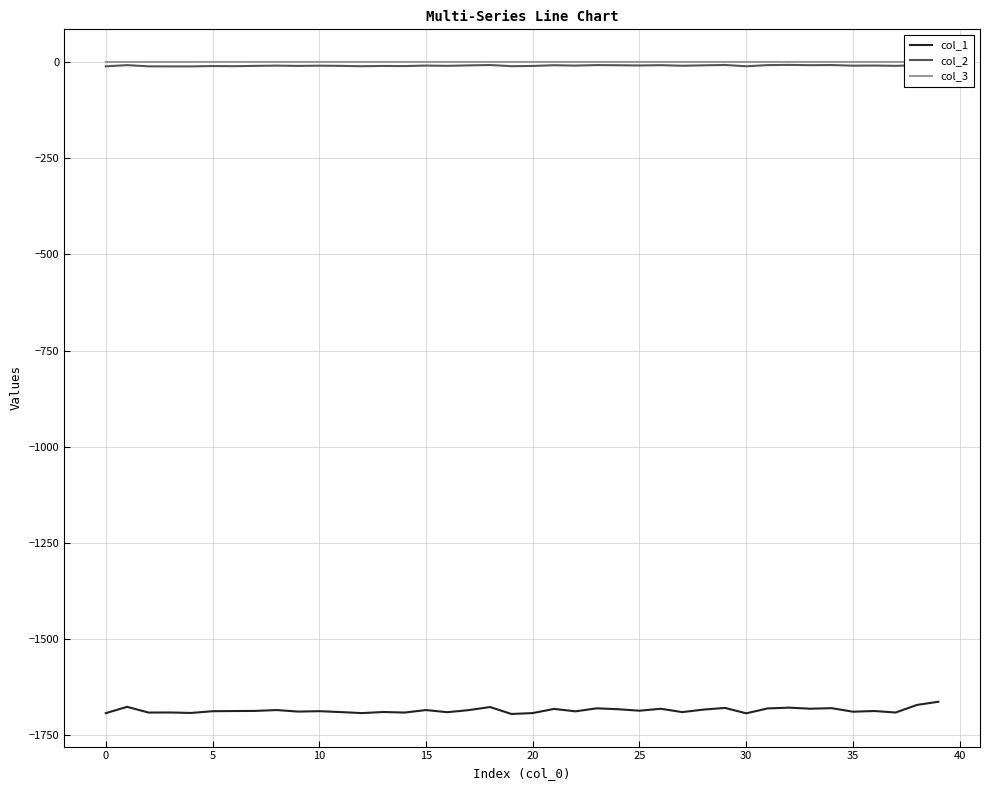

True or false: col_2 and col_1 intersect in this chart.

False